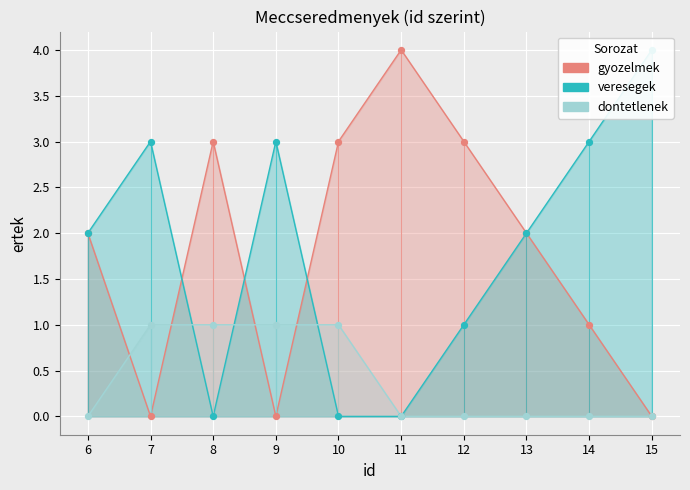

At how many categories does at least one series exceed 1?

10